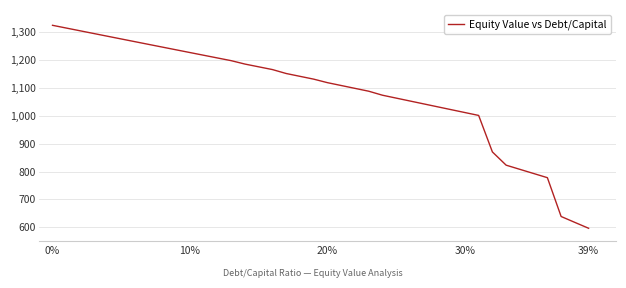

Reading right to left, list all the values displayed in this chart.

596.4	617.4	638.6	778.0	792.9	807.9	822.9	870.4	1001.4	1011.7	1022.1	1032.5	1042.8	1053.2	1063.6	1074.0	1088.3	1098.6	1108.8	1119.0	1131.6	1141.7	1151.8	1166.0	1175.8	1185.7	1197.9	1207.6	1217.3	1227.1	1236.8	1246.5	1256.3	1266.1	1275.8	1285.6	1295.4	1305.2	1315.0	1324.9